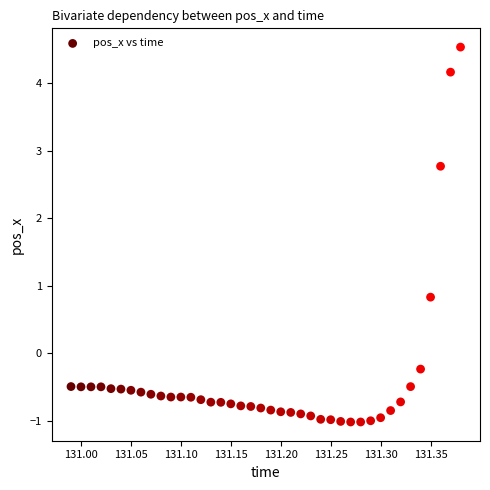

What Y value in the scatter plot is closest to 1?

0.8